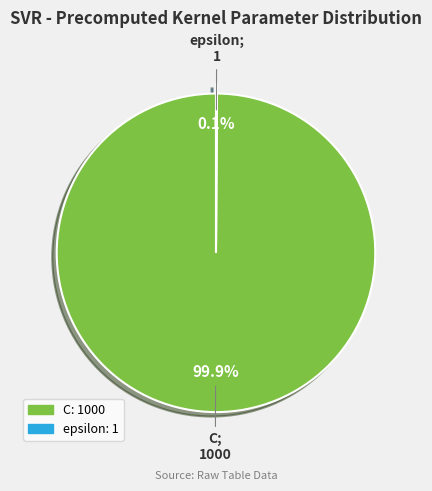

Does C account for over 50% of the chart?

Yes